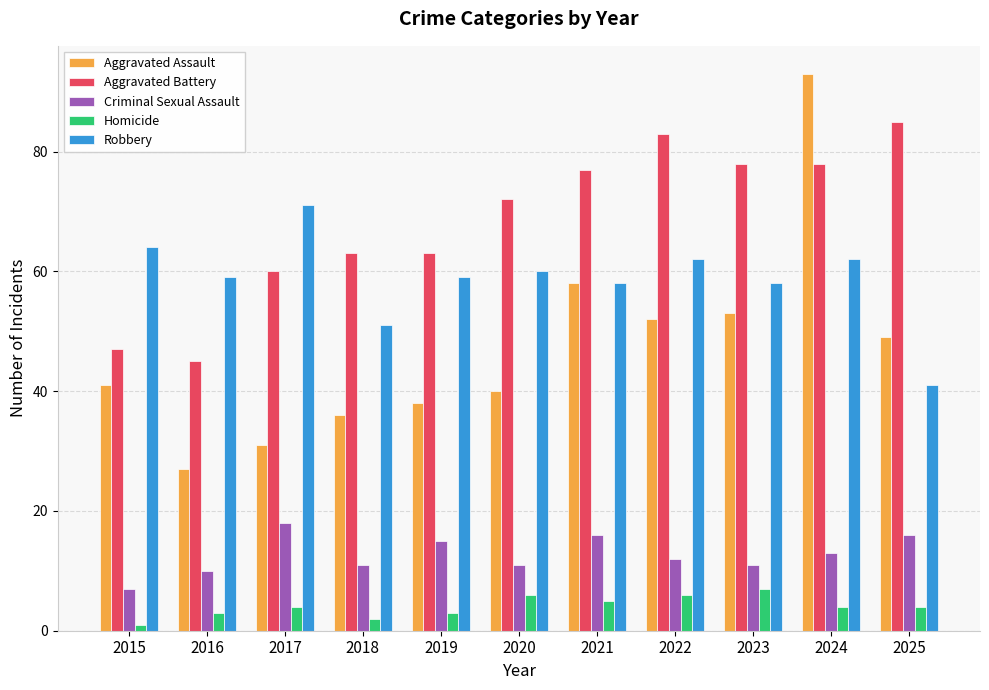

At which label is Aggravated Assault closest to 60?

2021